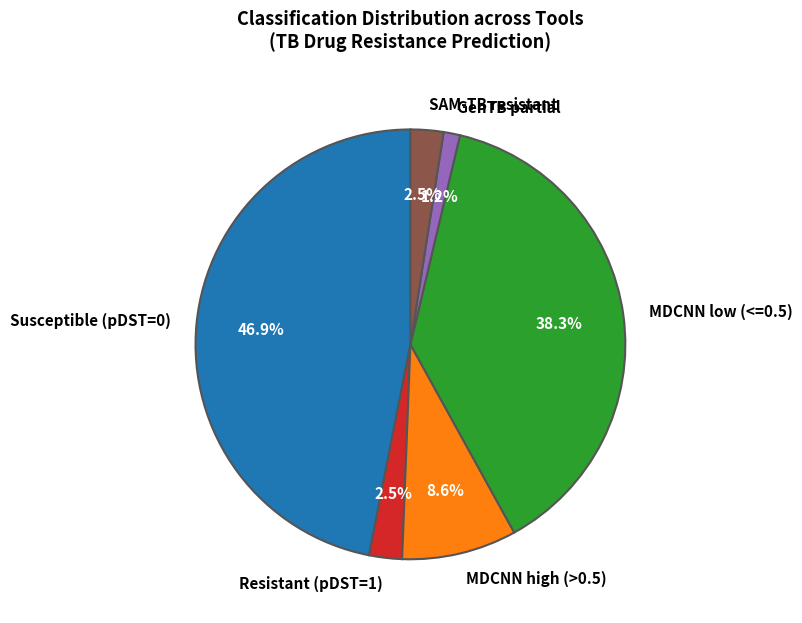

Which category has the smallest portion of the pie?

GenTB partial